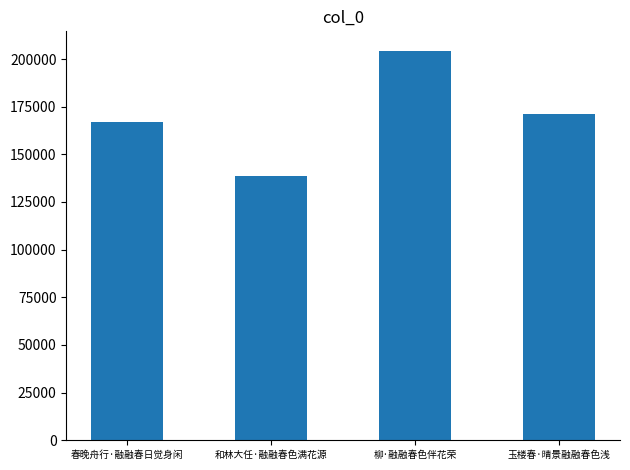

At which category does the chart reach its peak across all series?

柳·融融春色伴花荣